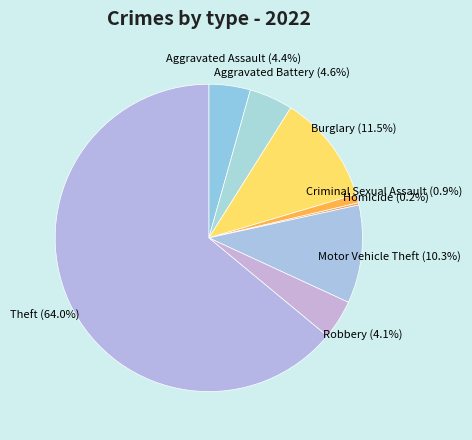

What is the largest slice in the pie chart?

Theft